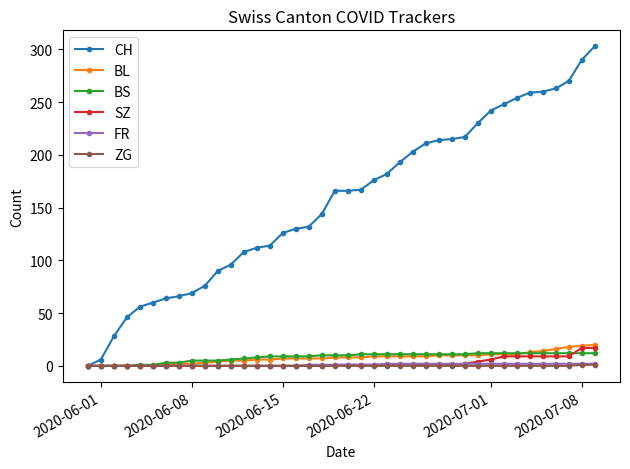

Which series has the largest total across all categories?

CH